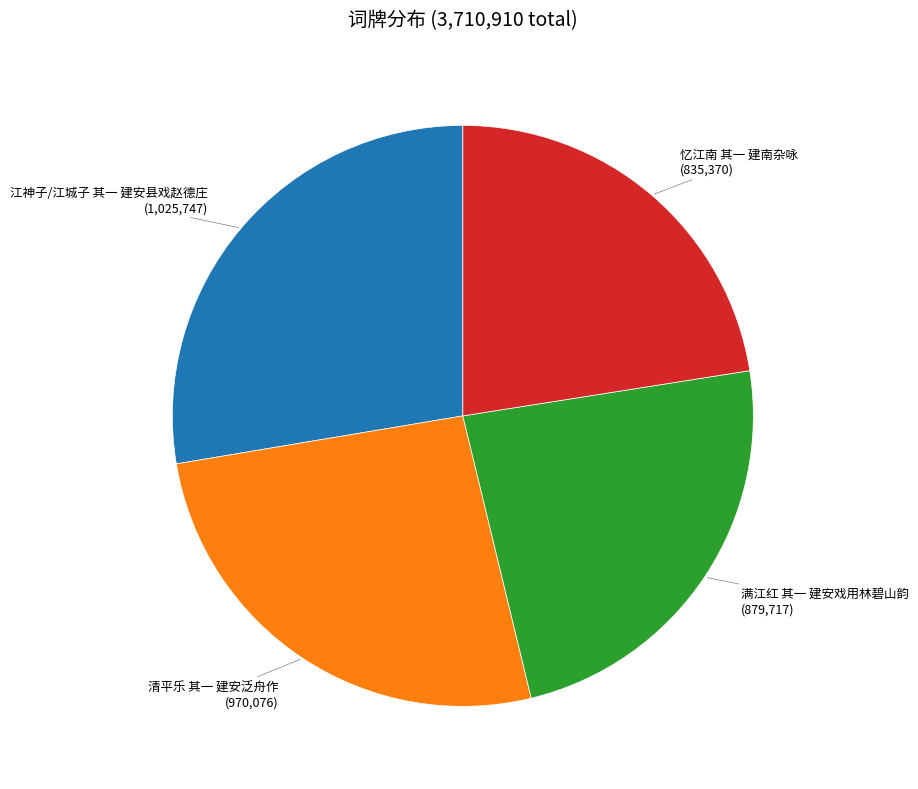

Does 满江红 其一 建安戏用林碧山韵 account for over 50% of the chart?

No